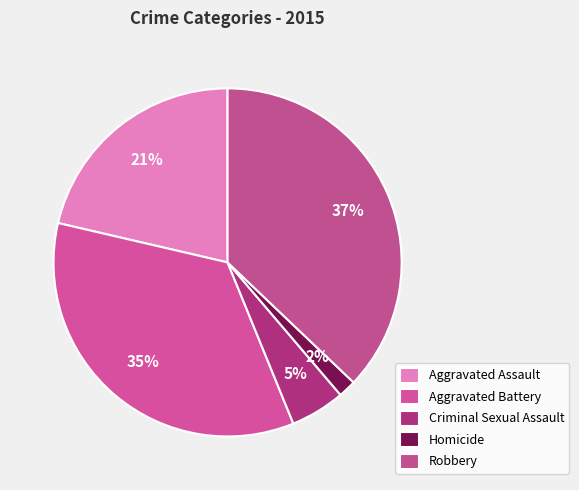

To the nearest percent, what is the difference between the largest and smallest slice percentages?

35%